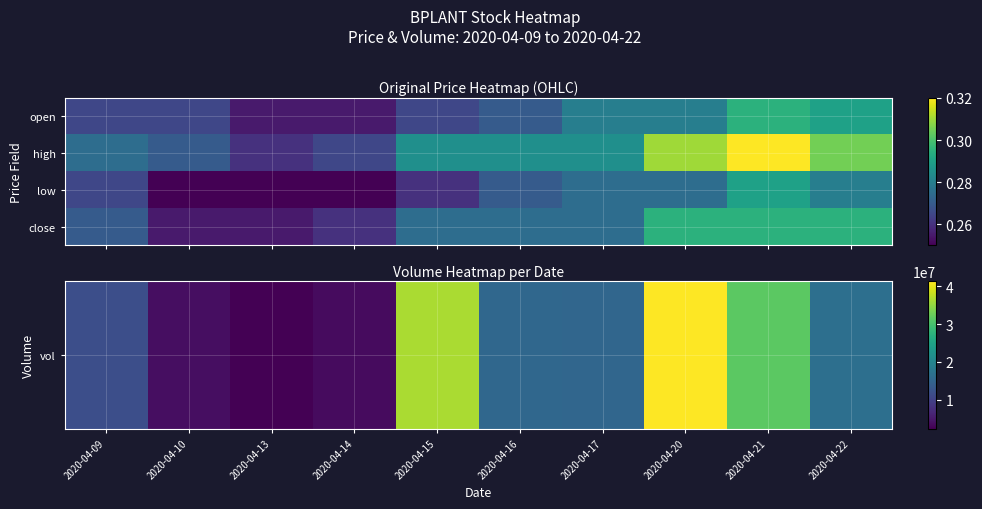

What is the smallest value displayed?

0.2